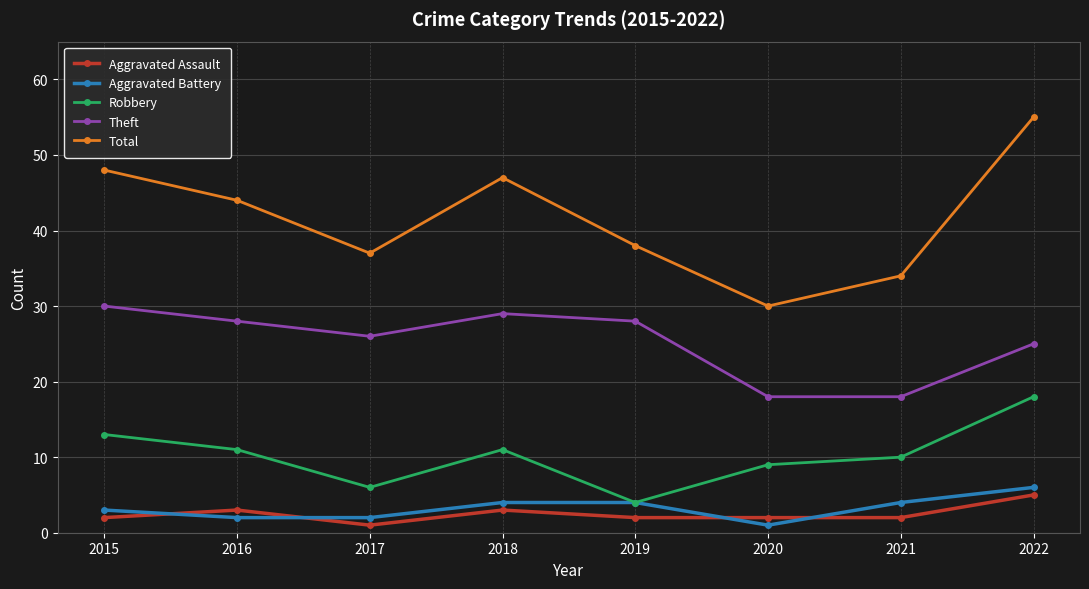

How many series are shown in this chart?

5